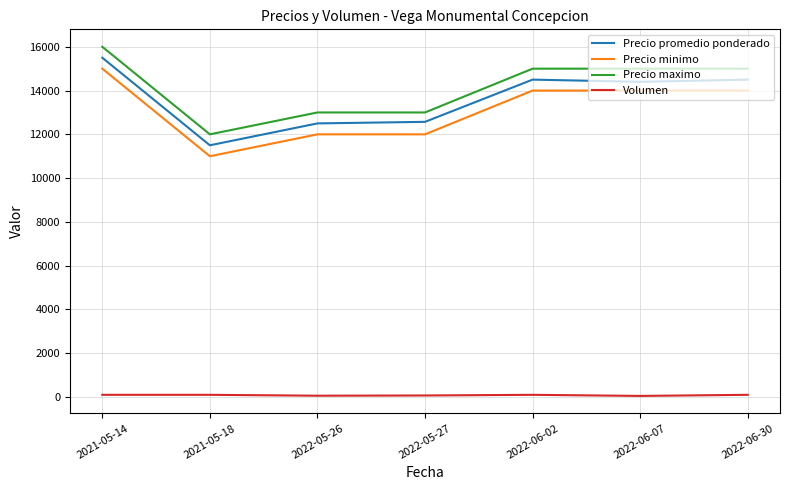

What is the maximum value shown in the chart?

16000